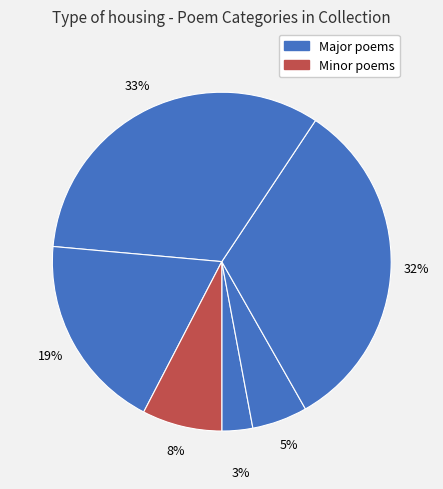

Count the number of slices in the pie.

6